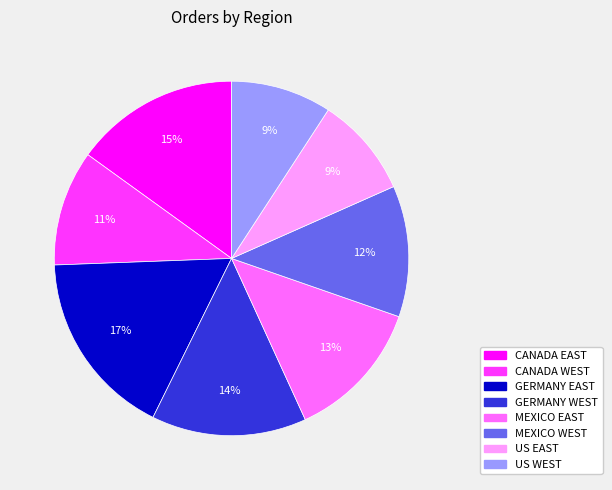

Does MEXICO EAST represent more than half of the total?

No